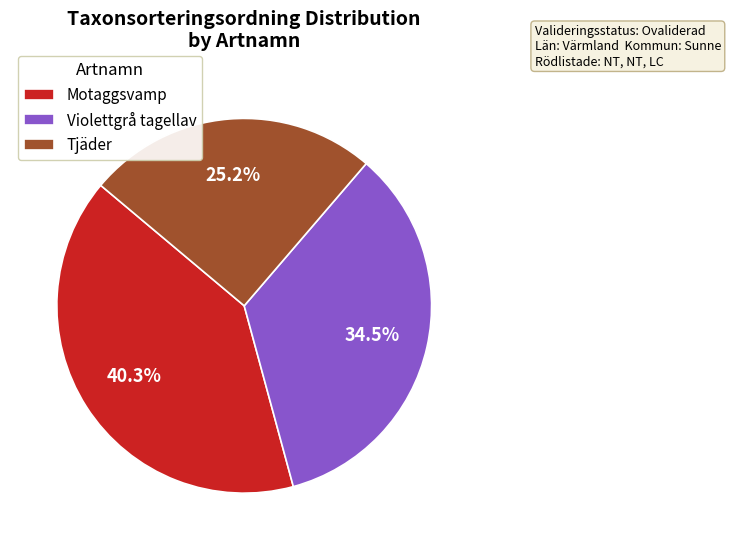

Do Violettgrå tagellav and Tjäder together represent more than half of the pie?

Yes